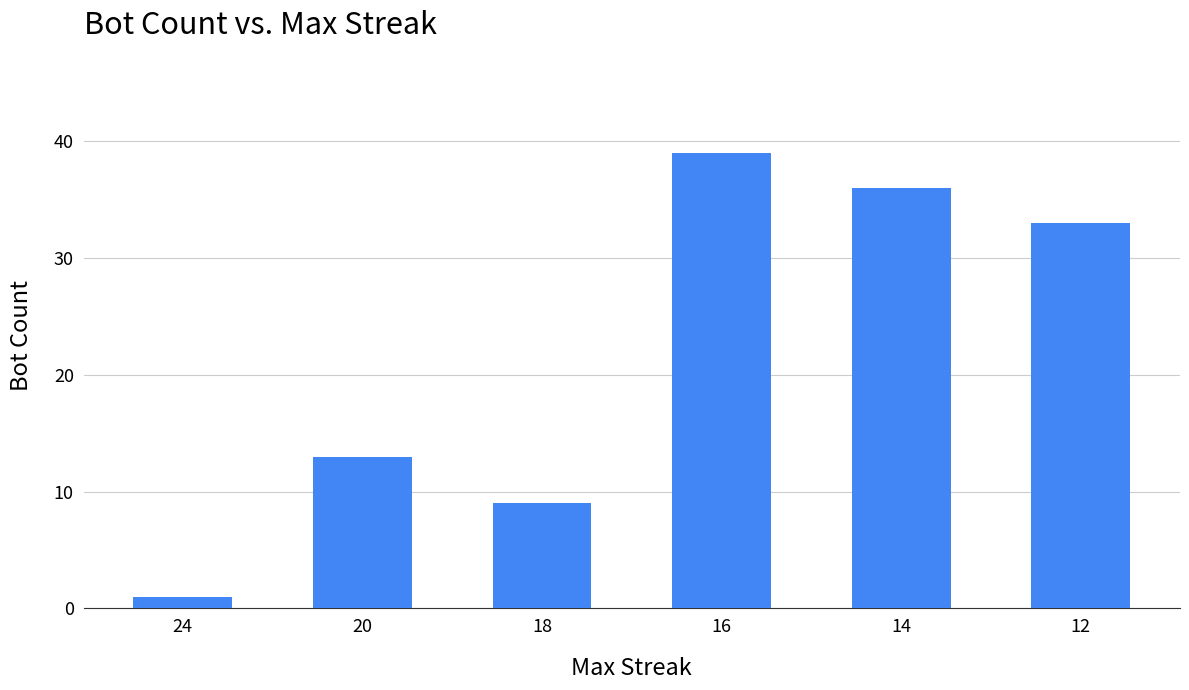

Are the bars grouped side by side (vs. stacked)?

No